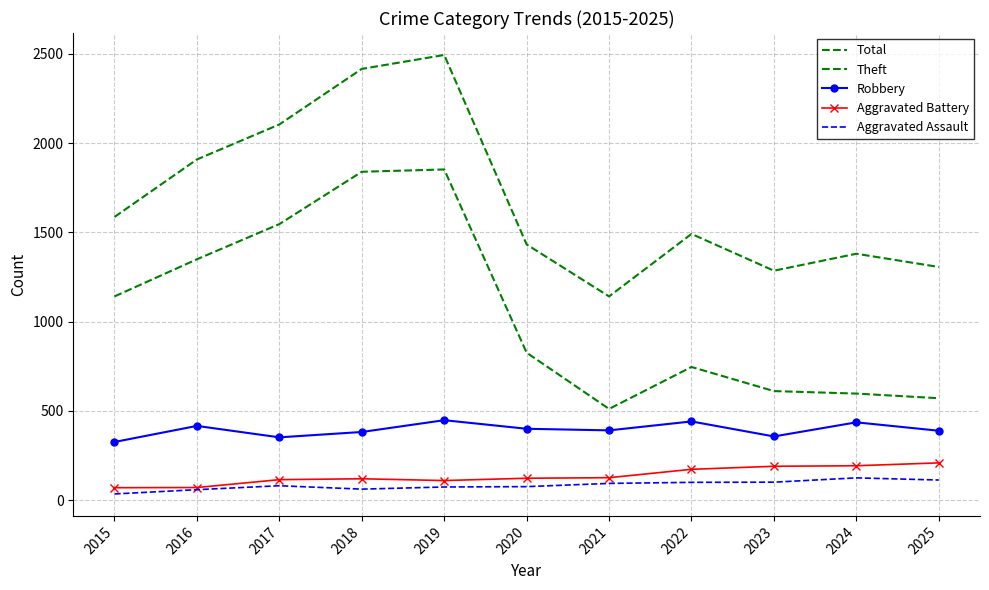

What is the spread (max minus min) of values at 2017?

2023